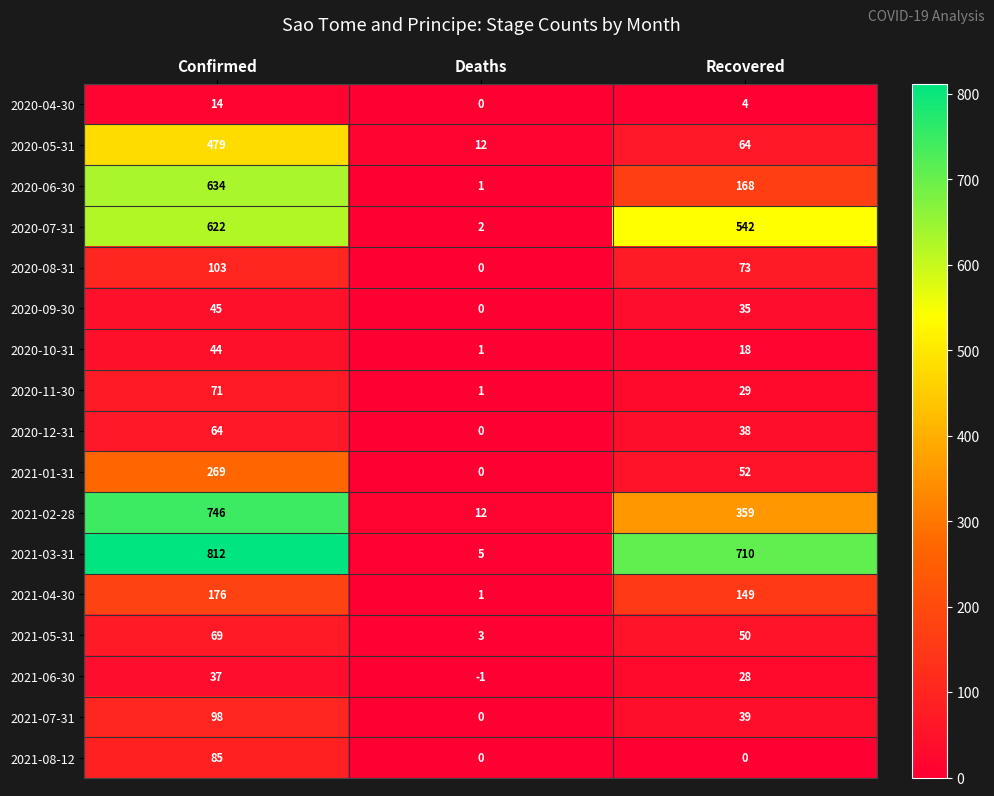

How many data points in 2021-05-31 are less than 50?

1